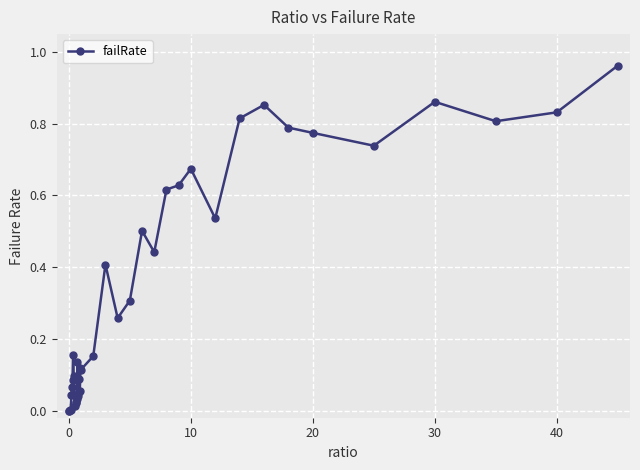

What is the sum of all values?

13.1